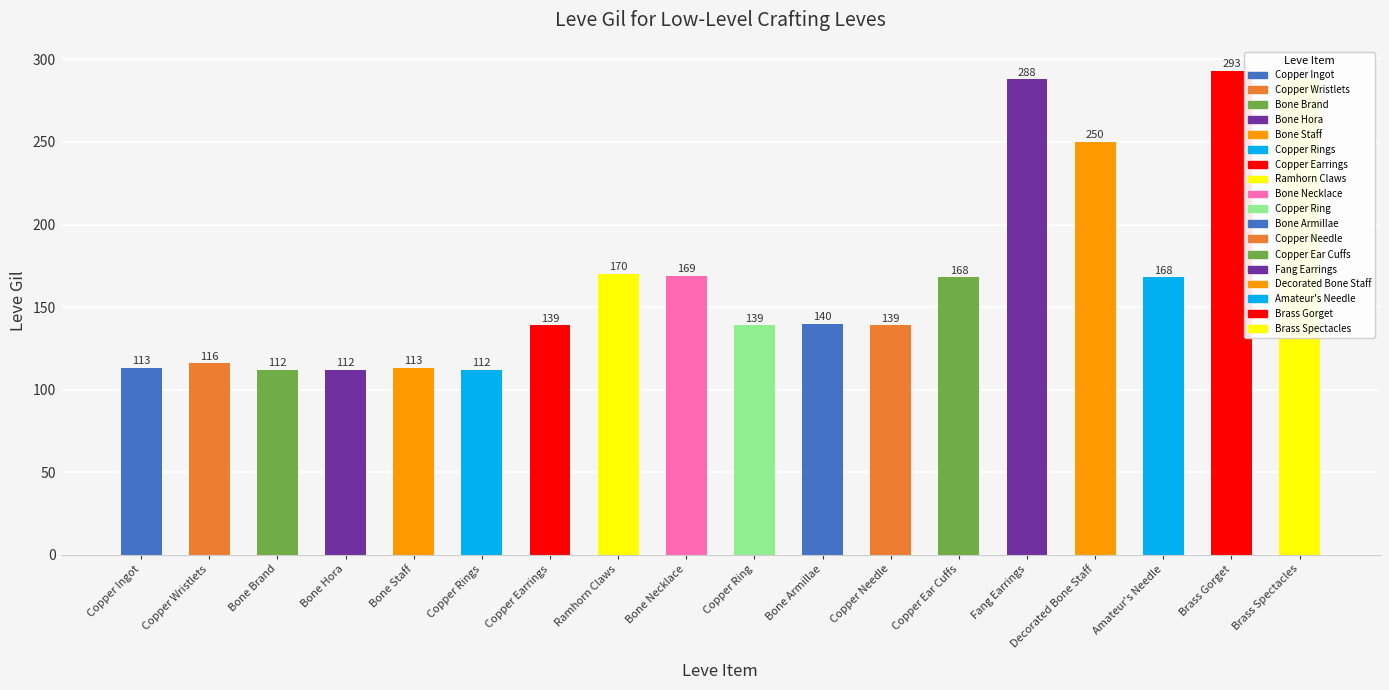

Reading left to right, extract all data points from this chart.

Copper Ingot=113	Copper Wristlets=116	Bone Brand=112	Bone Hora=112	Bone Staff=113	Copper Rings=112	Copper Earrings=139	Ramhorn Claws=170	Bone Necklace=169	Copper Ring=139	Bone Armillae=140	Copper Needle=139	Copper Ear Cuffs=168	Fang Earrings=288	Decorated Bone Staff=250	Amateur's Needle=168	Brass Gorget=293	Brass Spectacles=288